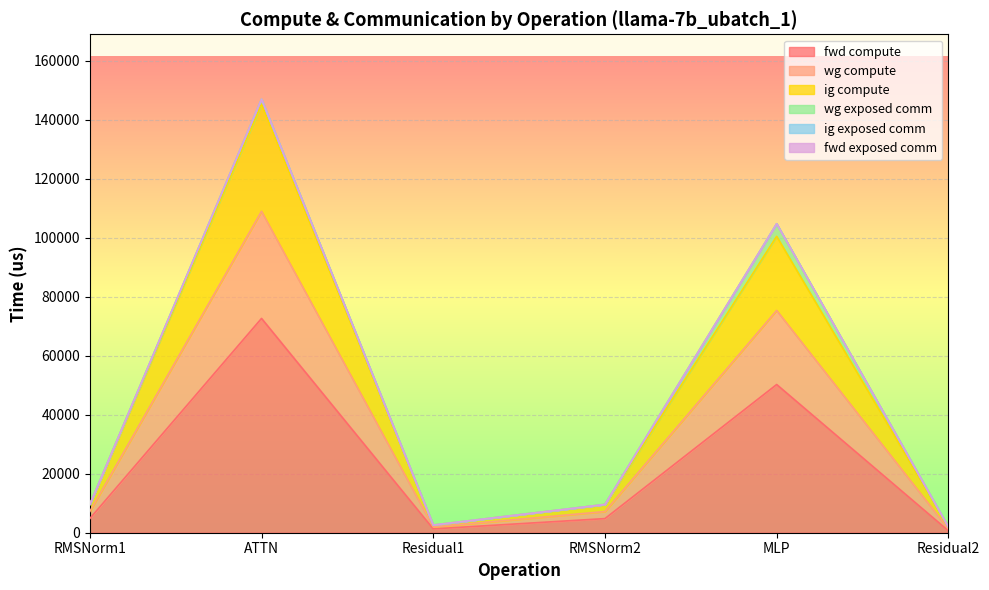

What is the minimum value for wg compute?

1950.2